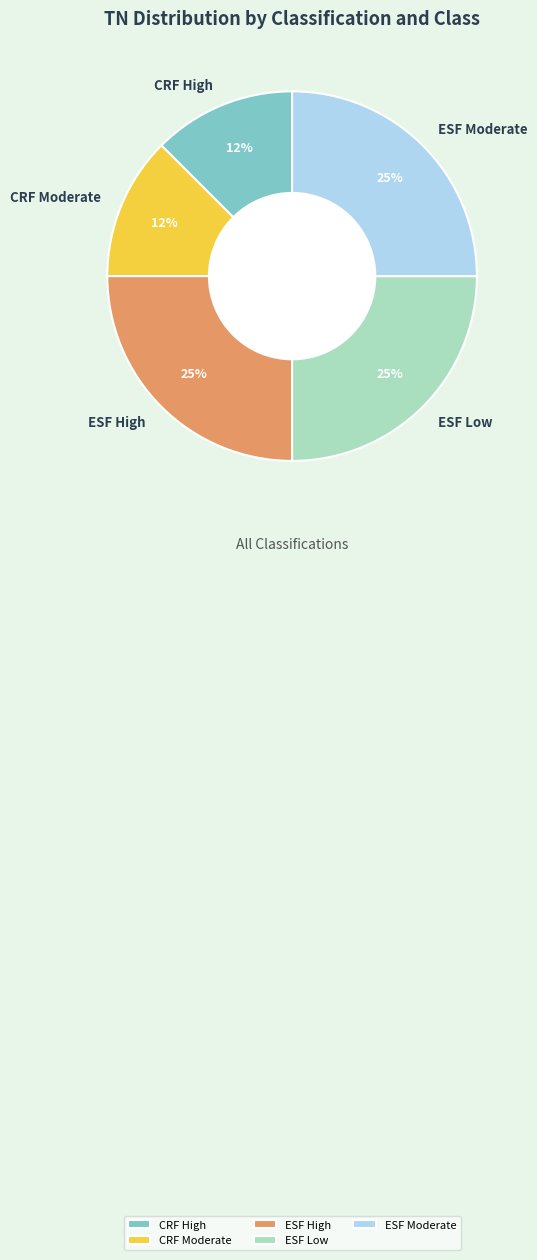

To the nearest percent, what is the average slice percentage?

20%